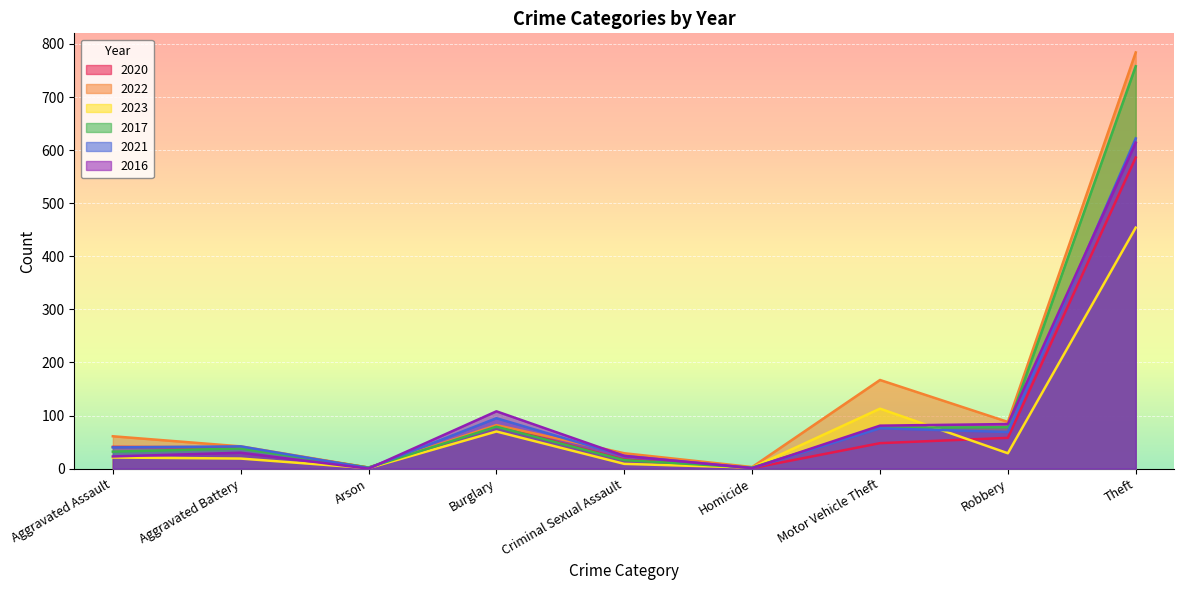

What is the highest value of the 2016 series?

614